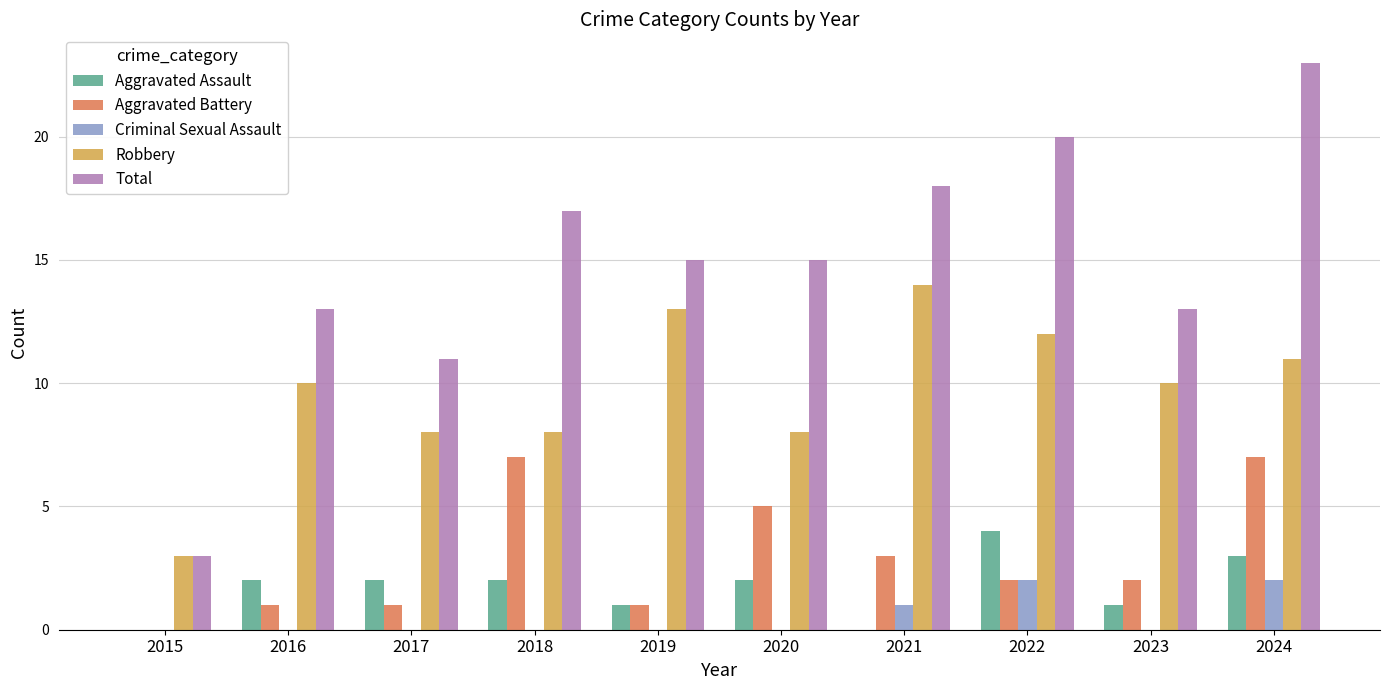

Which category has the highest value across all series?

2024